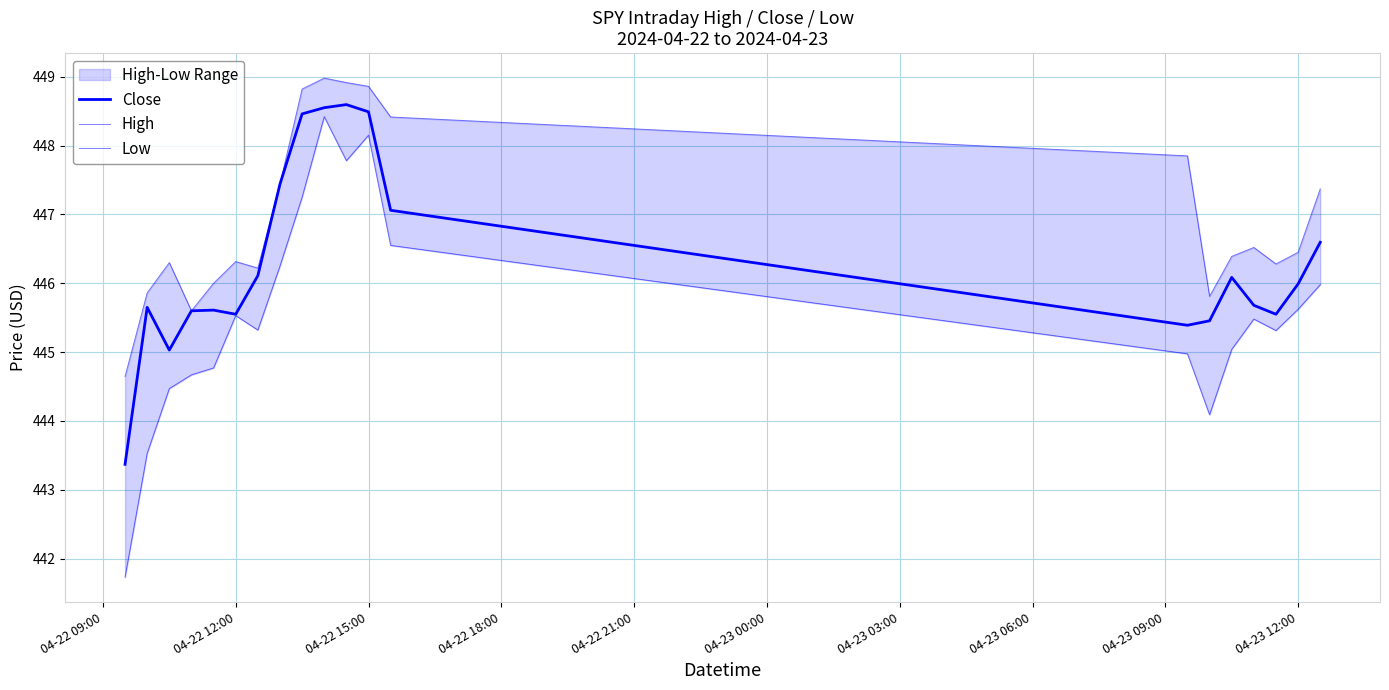

Does the chart display data point markers on the line(s)?

No